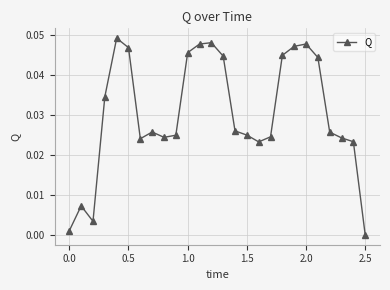

True or false: there are more than 1 points higher than both neighbors.

True